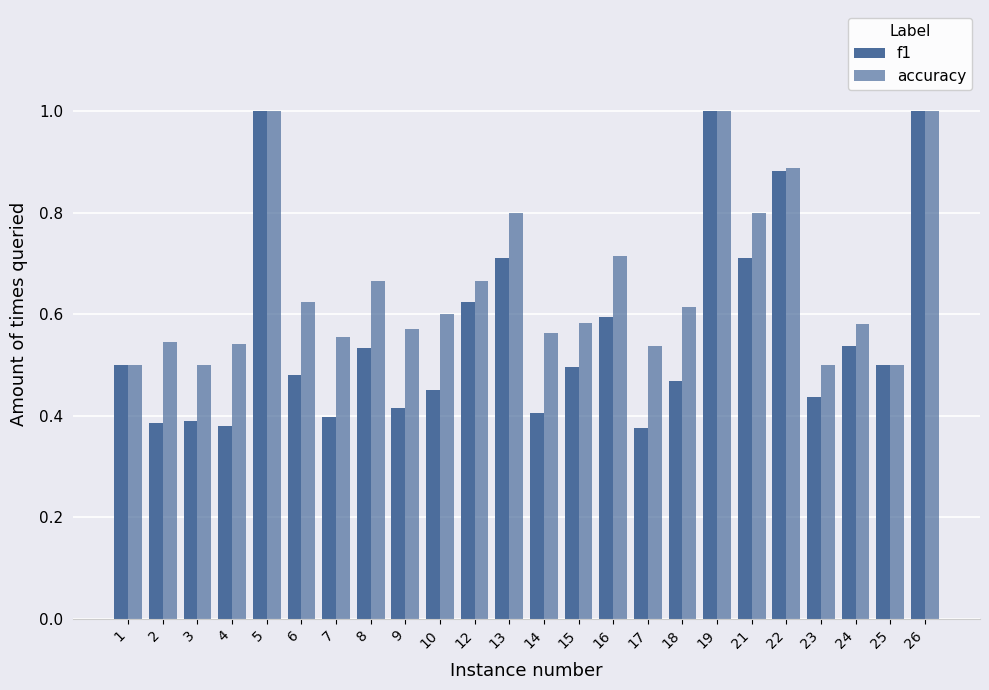

Which series changed the most between 5 and 23?

f1